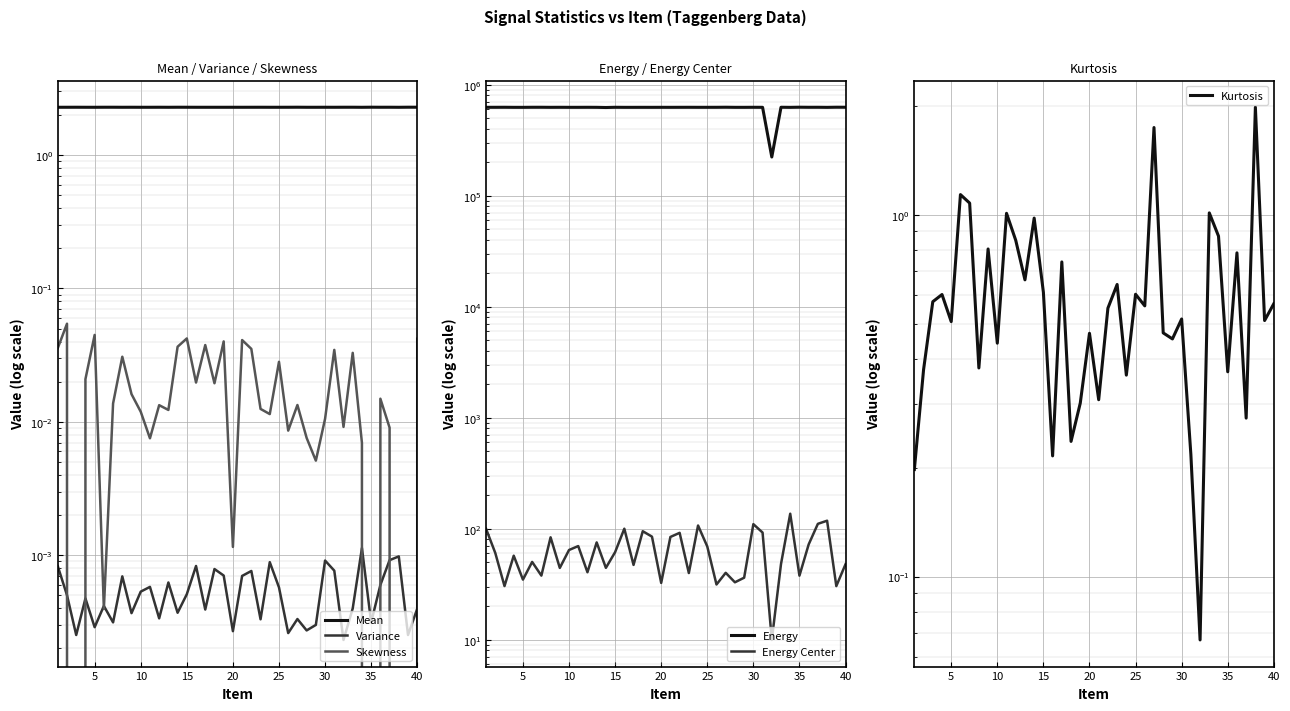

True or false: Energy and Energy Center intersect in this chart.

False